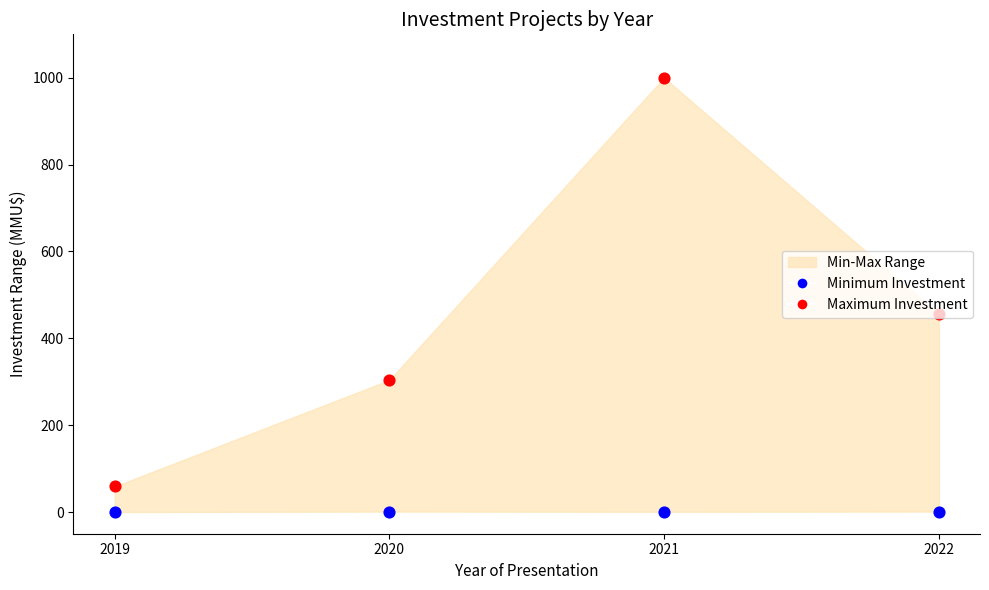

Which series reaches the minimum Y coordinate?

Minimum Investment